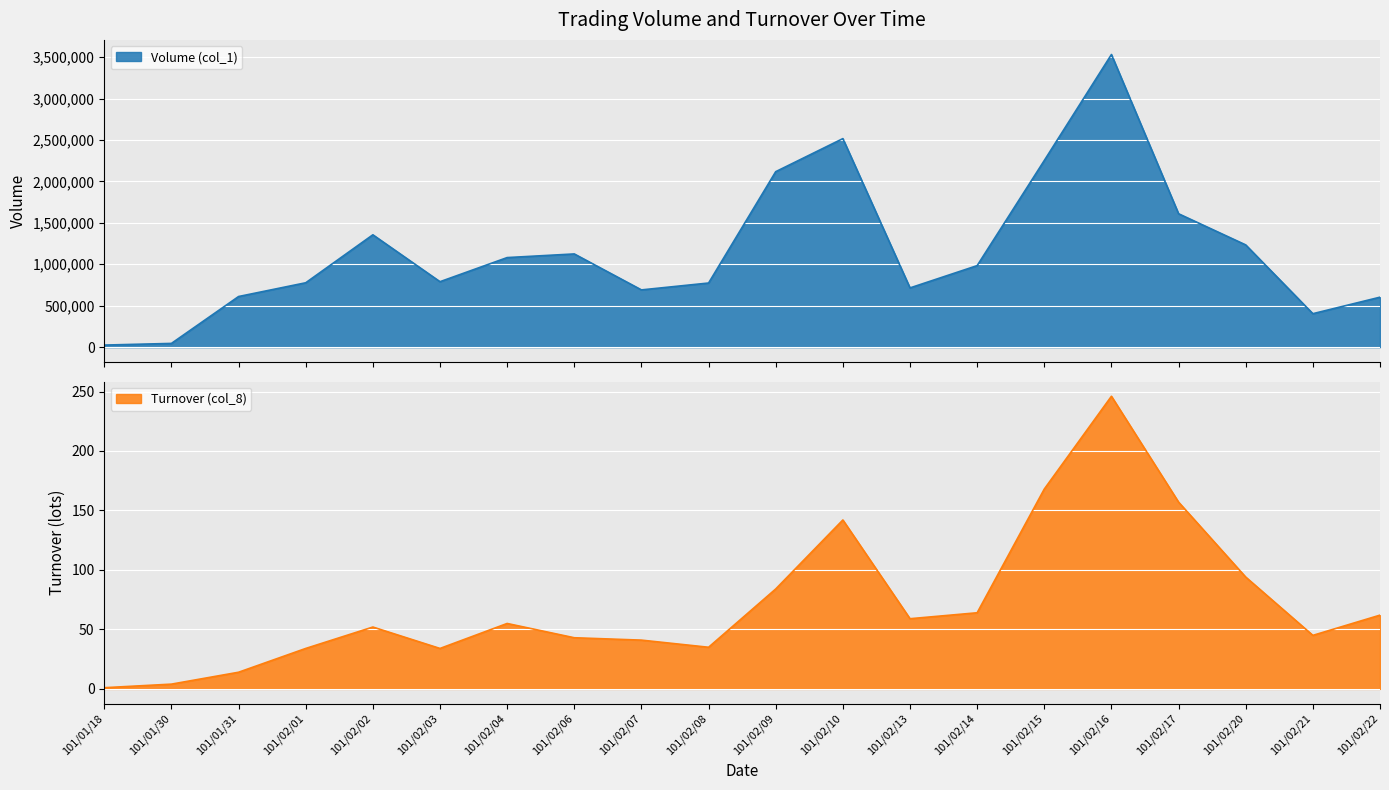

Which series has the largest range (max minus min)?

Volume (col_1)